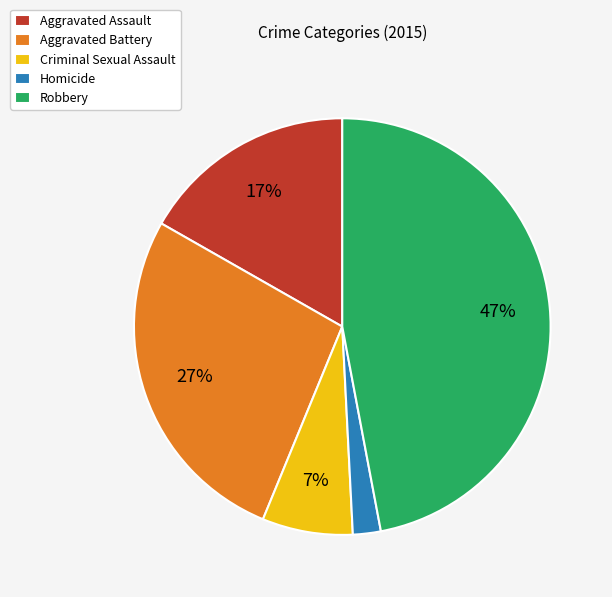

Combined, do Homicide and Aggravated Battery account for over 50%?

No